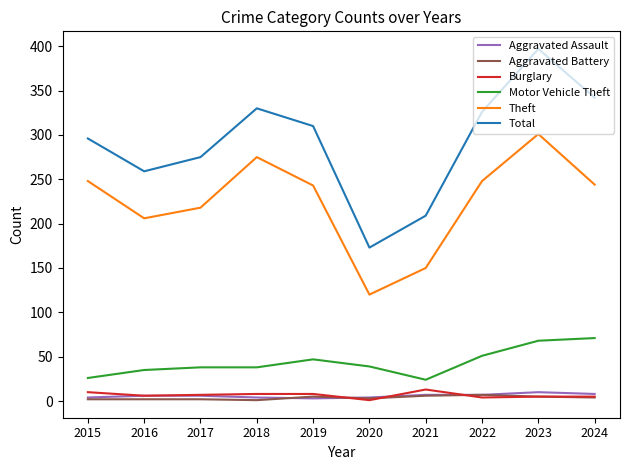

At which category is the sum across all series the highest?

2023